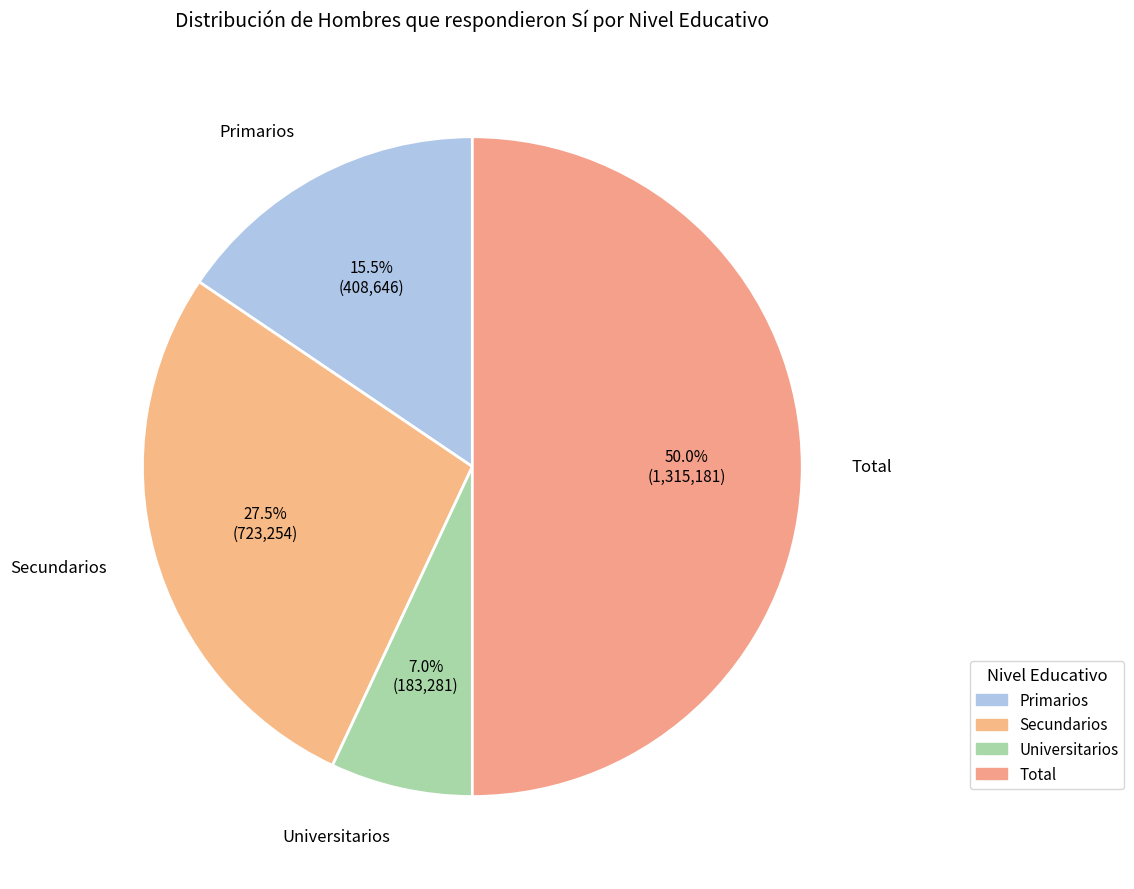

How many slices are in this pie chart?

4